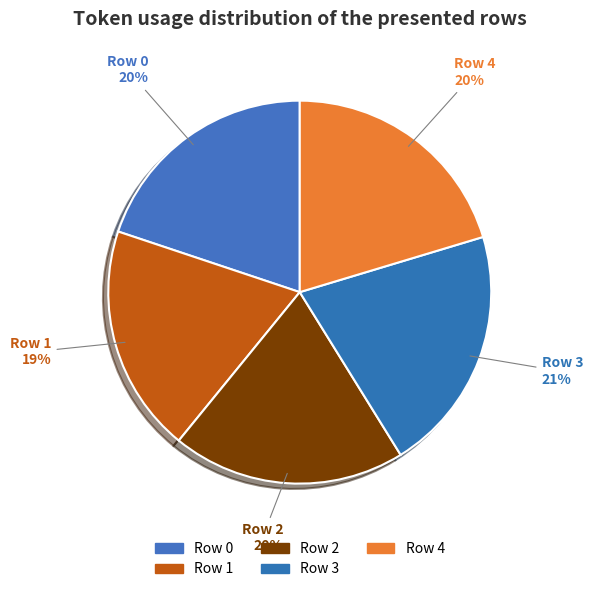

Approximately how many times larger is the value at Row 0 compared to Row 4?

1.0